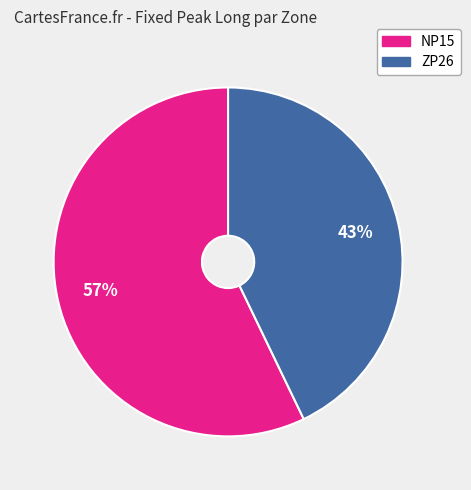

To the nearest percent, what is the difference between the largest and smallest slice percentages?

14%